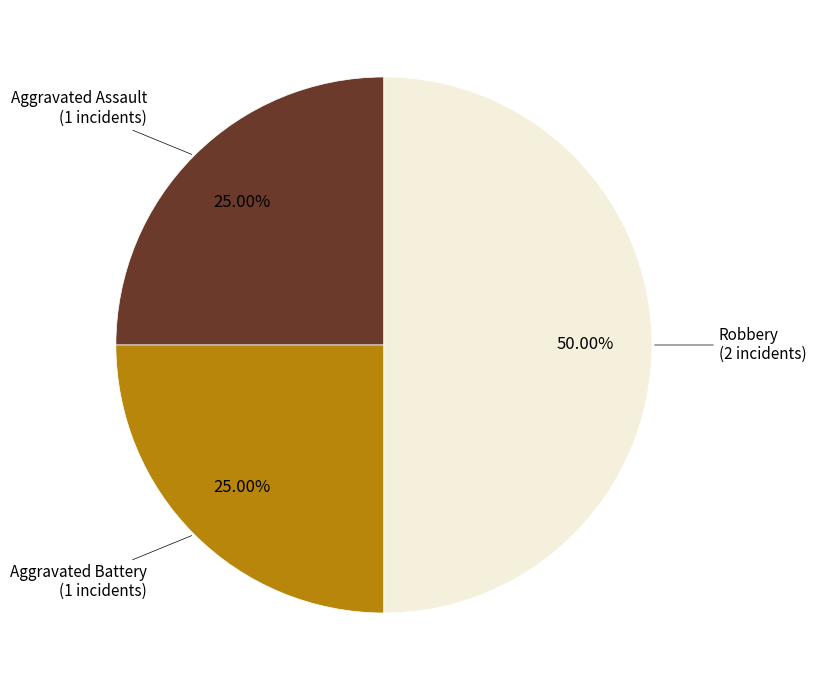

Count the number of slices in the pie.

3